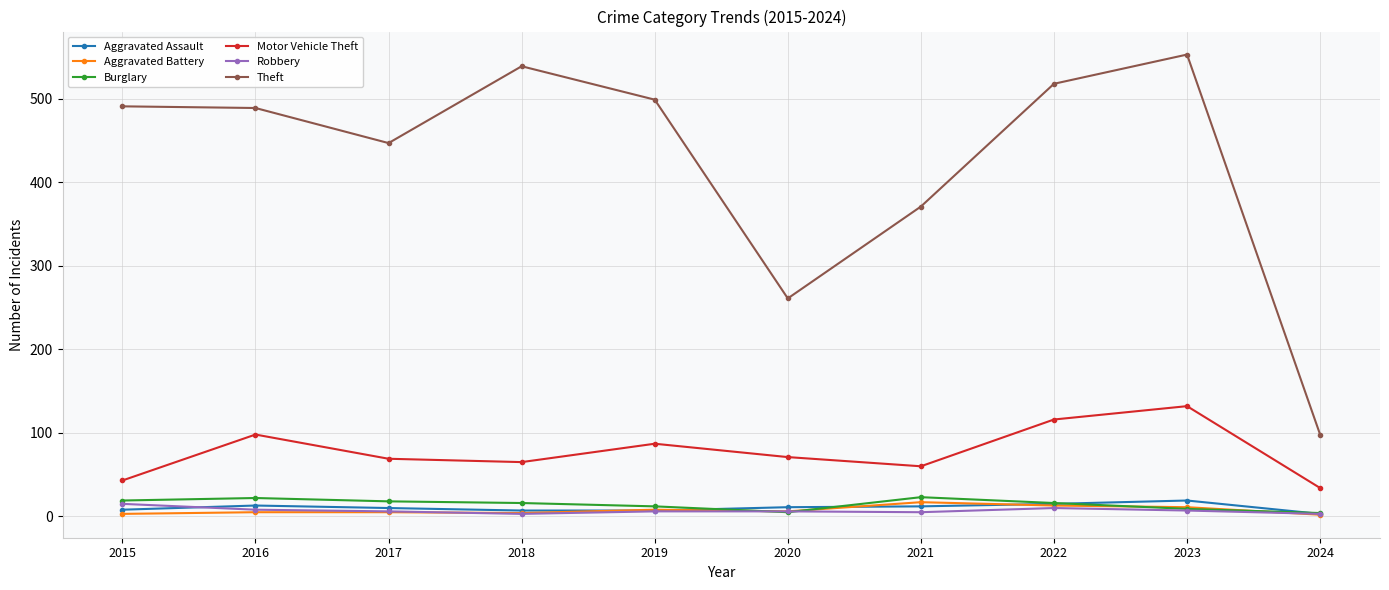

True or false: Theft and Motor Vehicle Theft intersect in this chart.

False